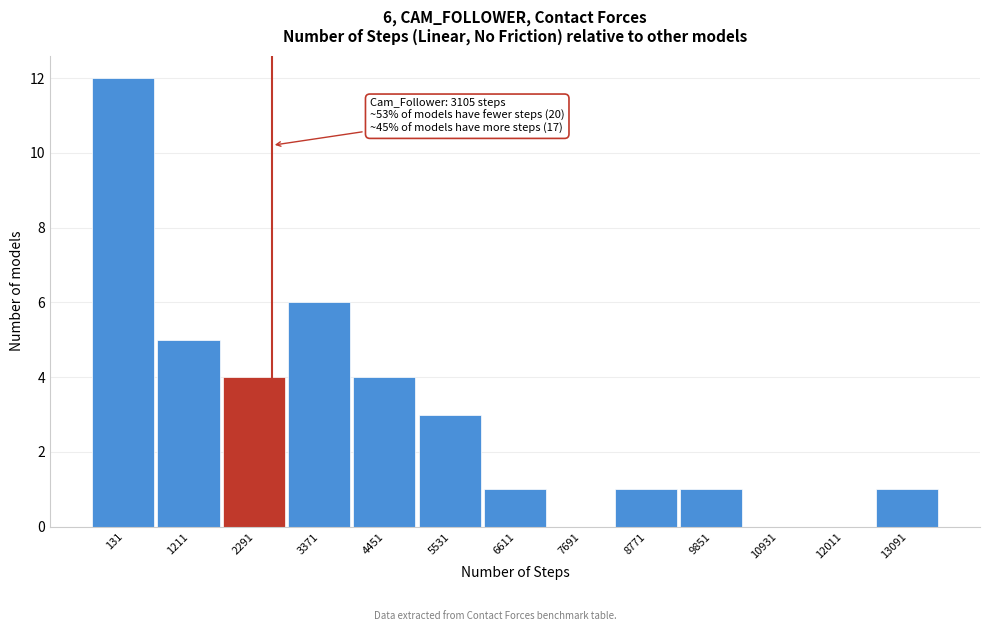

Reading left to right, list all the values displayed in this chart.

131=12	1211=5	2291=4	3371=6	4451=4	5531=3	6611=1	7691=0	8771=1	9851=1	10931=0	12011=0	13091=1